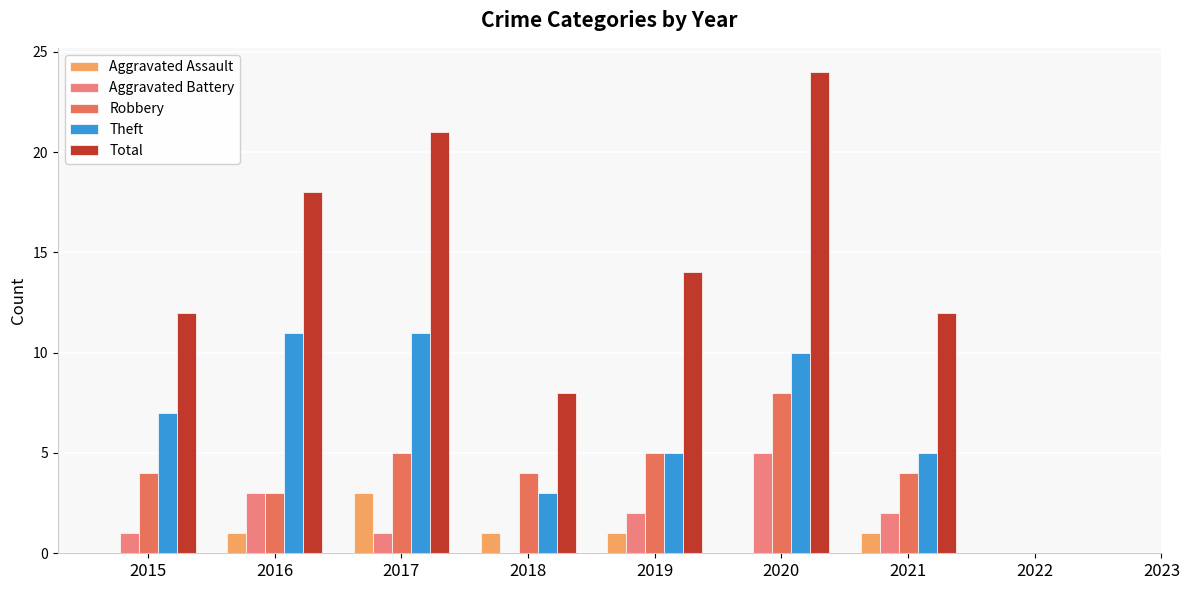

True or false: Aggravated Battery has a value of 2 at 2020.

False